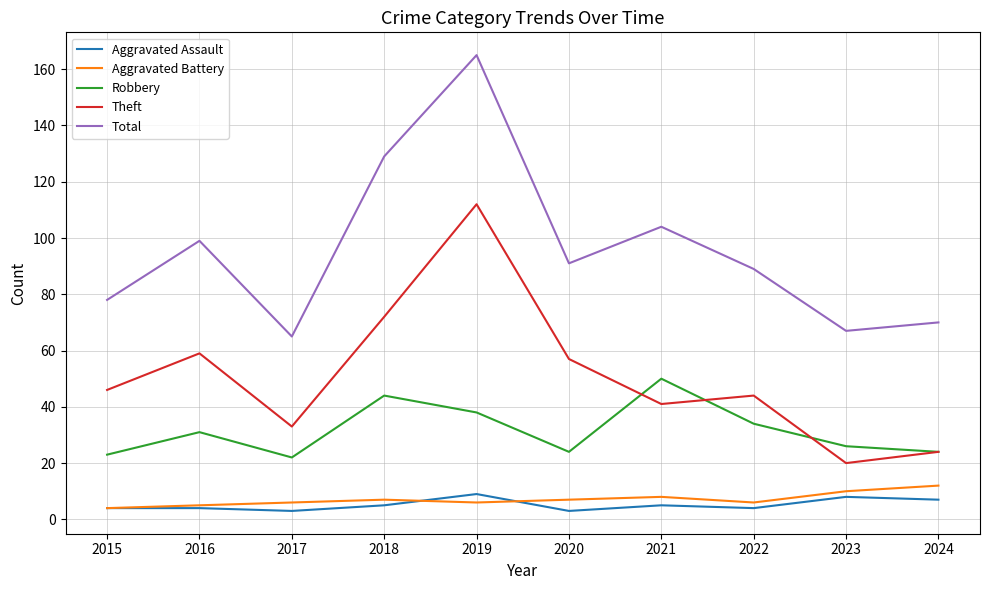

What is the sum of all Total values?

957